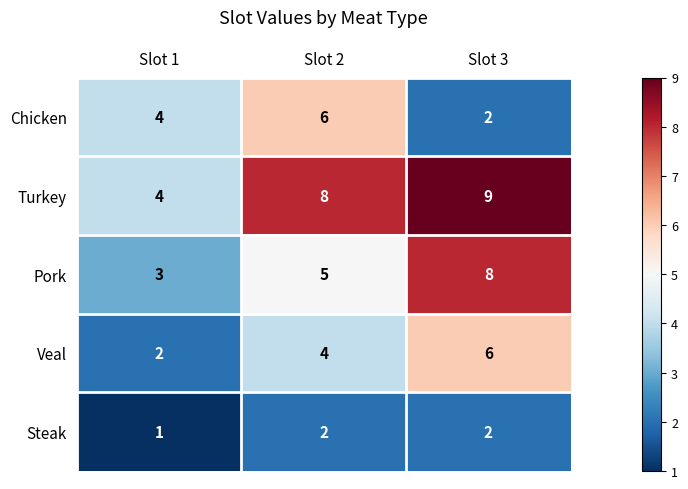

What is the spread (max minus min) of values at Slot 2?

6